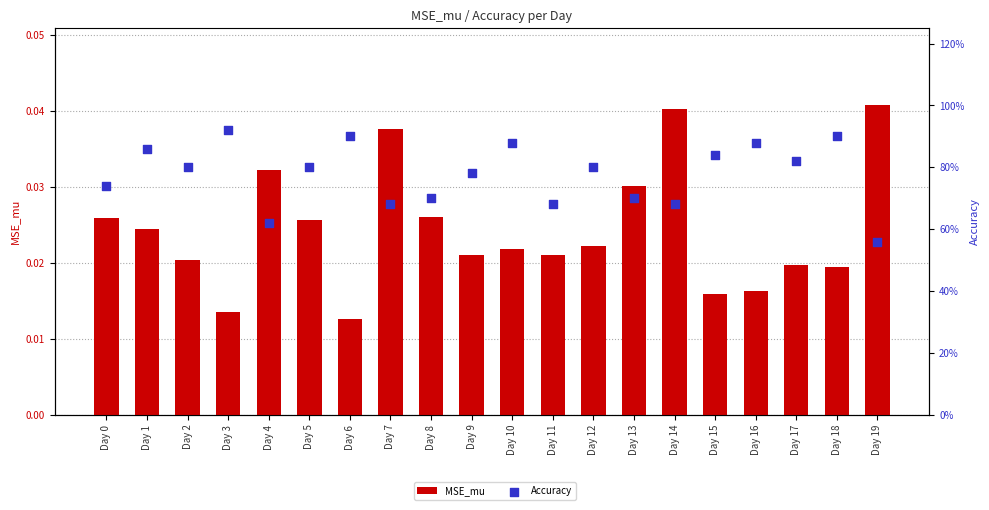

Which series reaches the maximum Y coordinate?

Accuracy